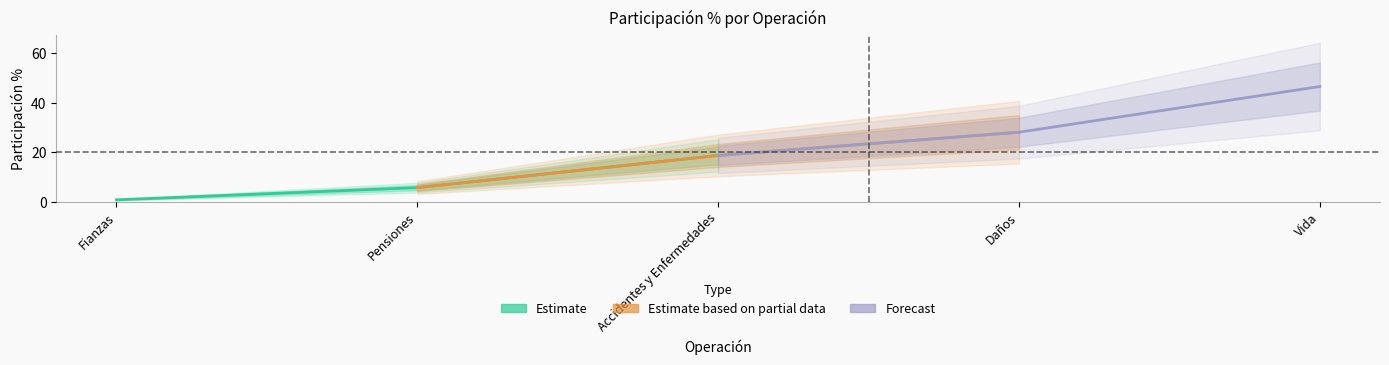

How many values in the Forecast series exceed 28?

2